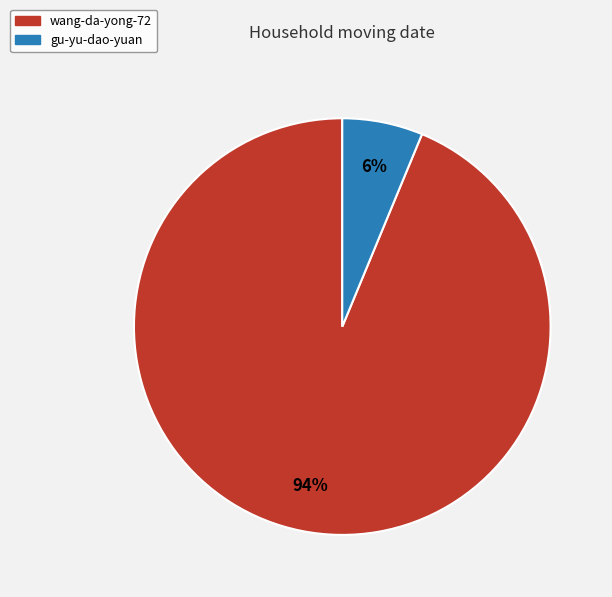

To the nearest percent, what percentage of the pie is gu-yu-dao-yuan?

6%